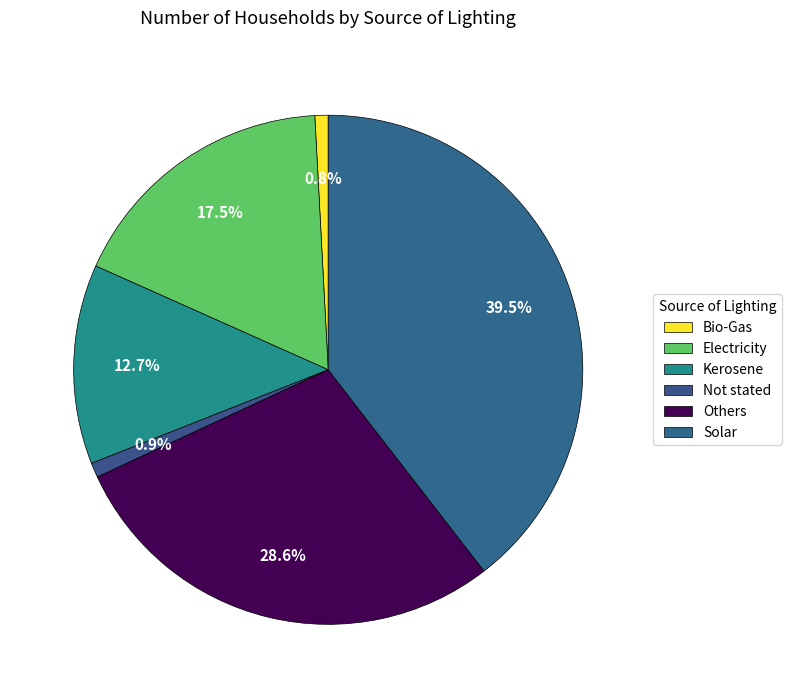

Is Kerosene the majority of the pie?

No